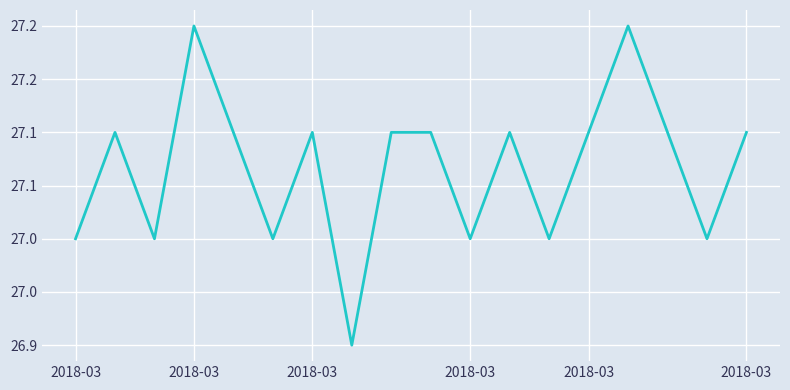

Does the chart display data point markers on the line(s)?

No